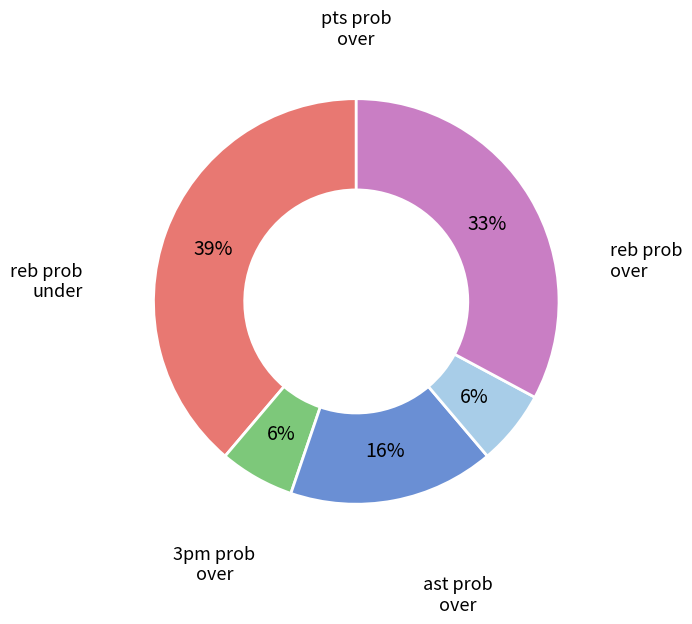

Does any single category account for the majority?

No